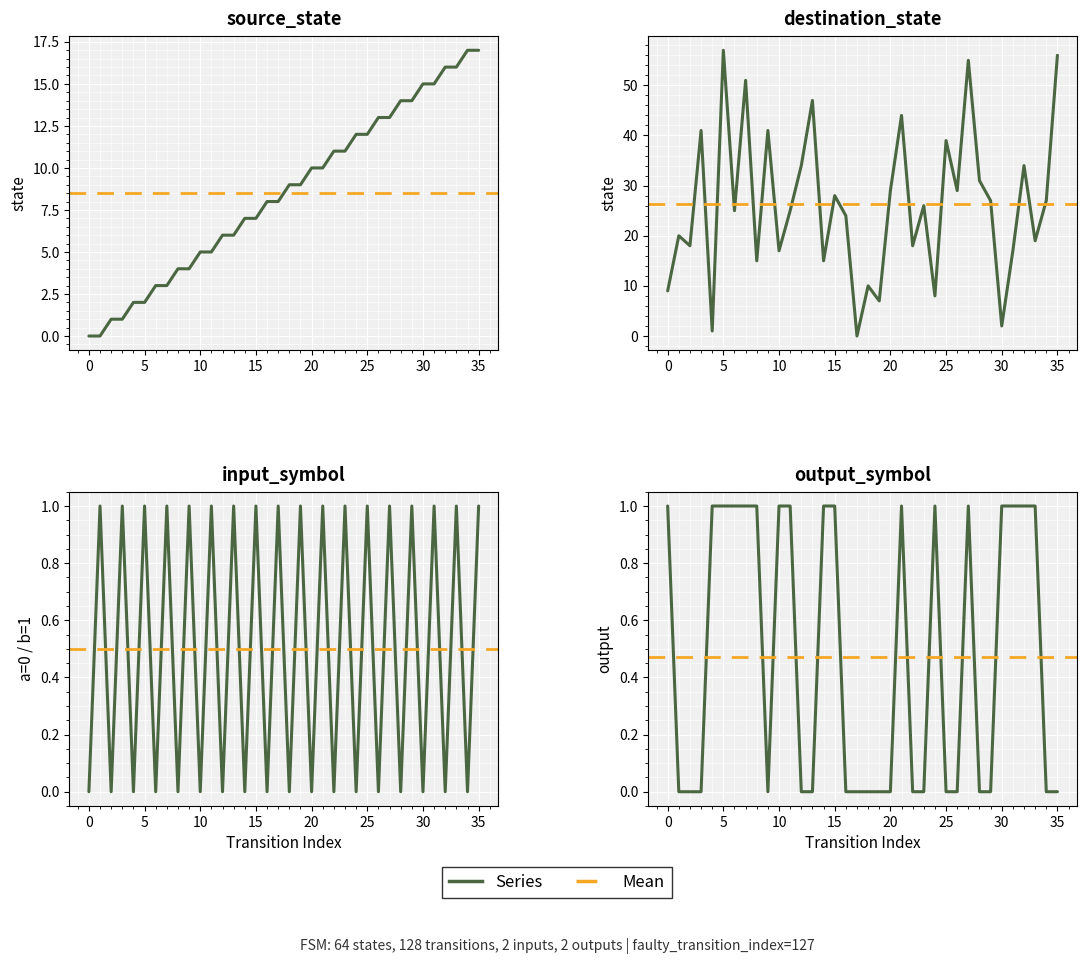

At which category is the sum across all series the highest?

35